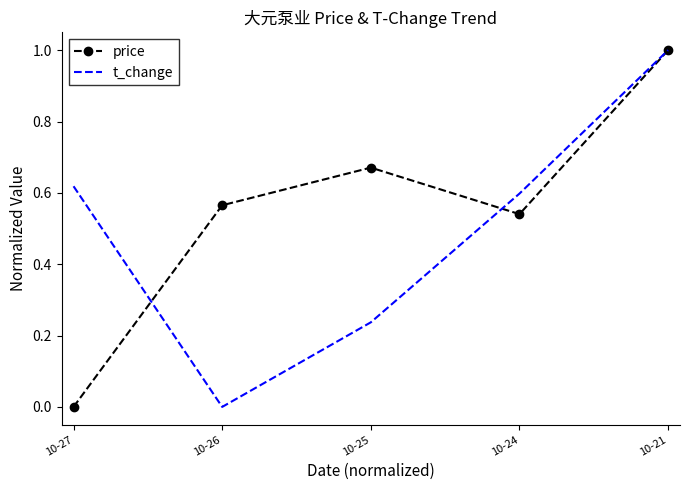

At which category is the sum across all series the highest?

10-21